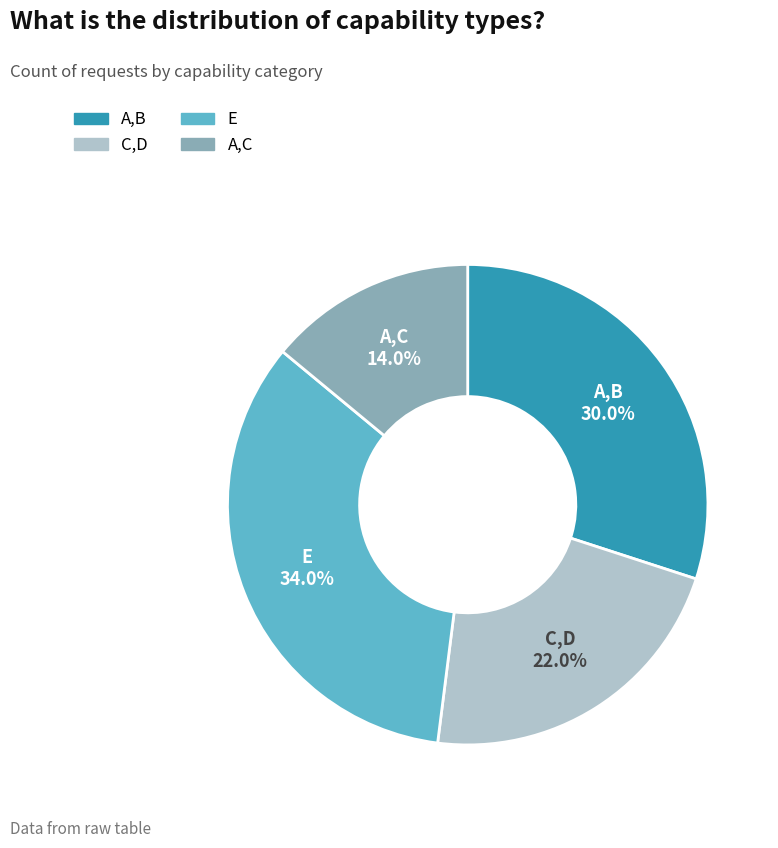

Which category has the biggest portion of the pie?

E